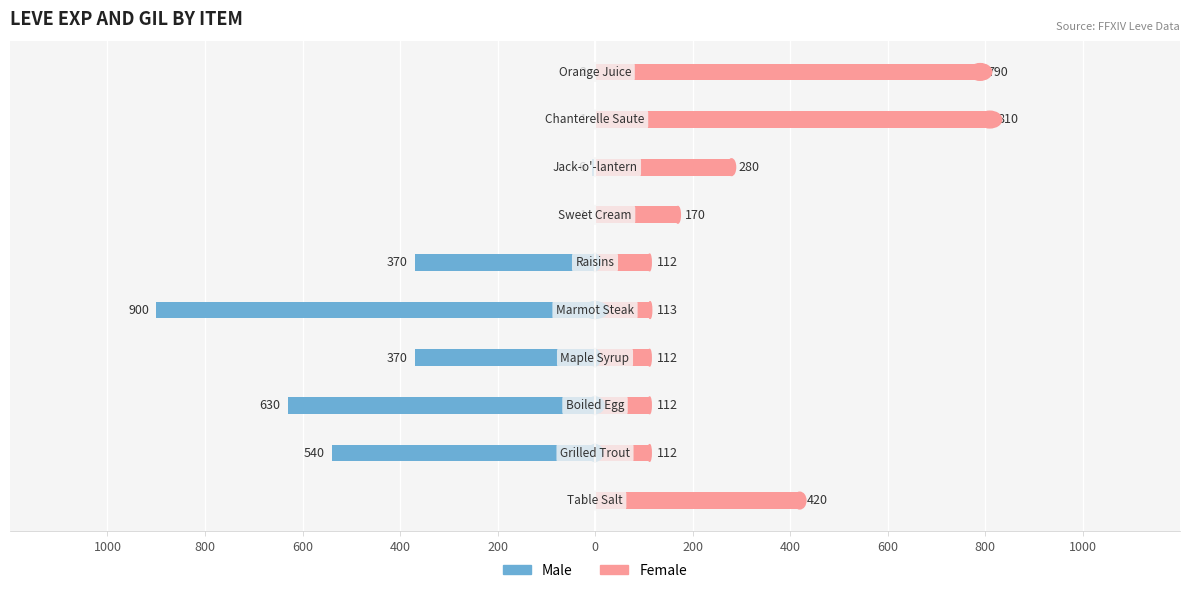

Reading left to right, extract all data points from this chart.

Male: -1	-540	-630	-370	-900	-370	-1	-6	-1	-2
Female: 420	112	112	112	113	112	170	280	810	790